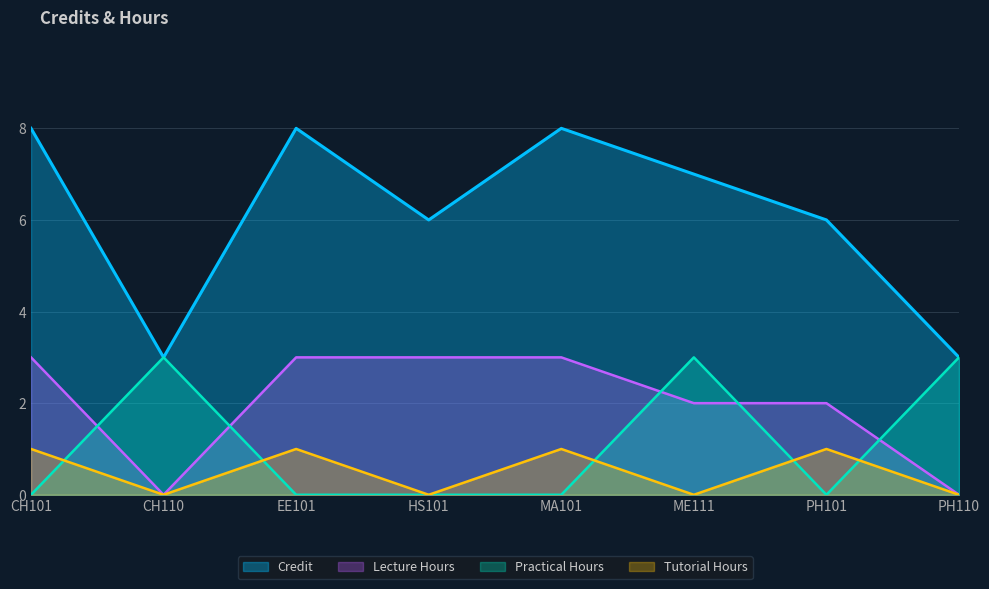

At which label does the data first exceed 7?

CH101